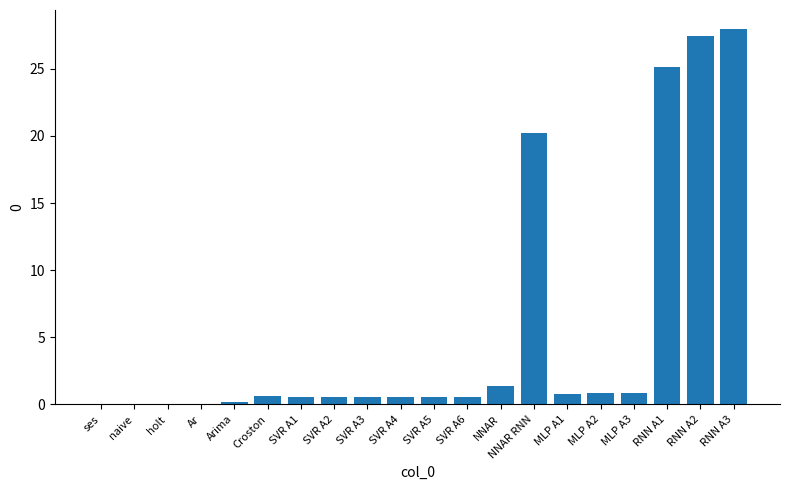

What is the greatest value displayed?

28.0